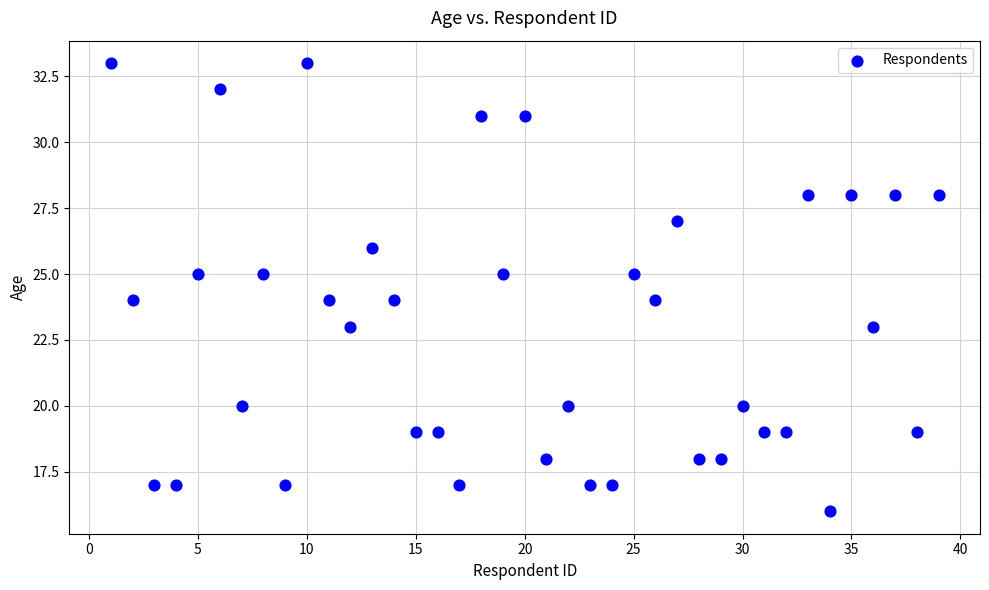

What is the range of Y values (max minus min)?

17